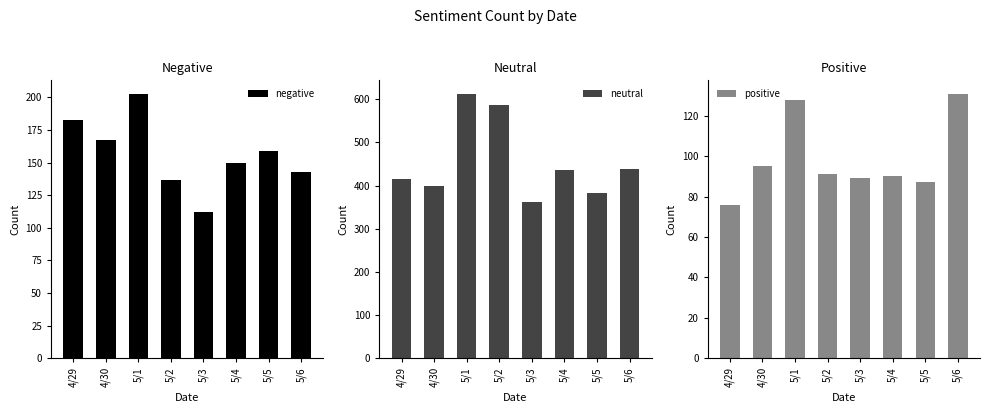

Between 5/2 and 5/4, which series saw the biggest shift?

neutral